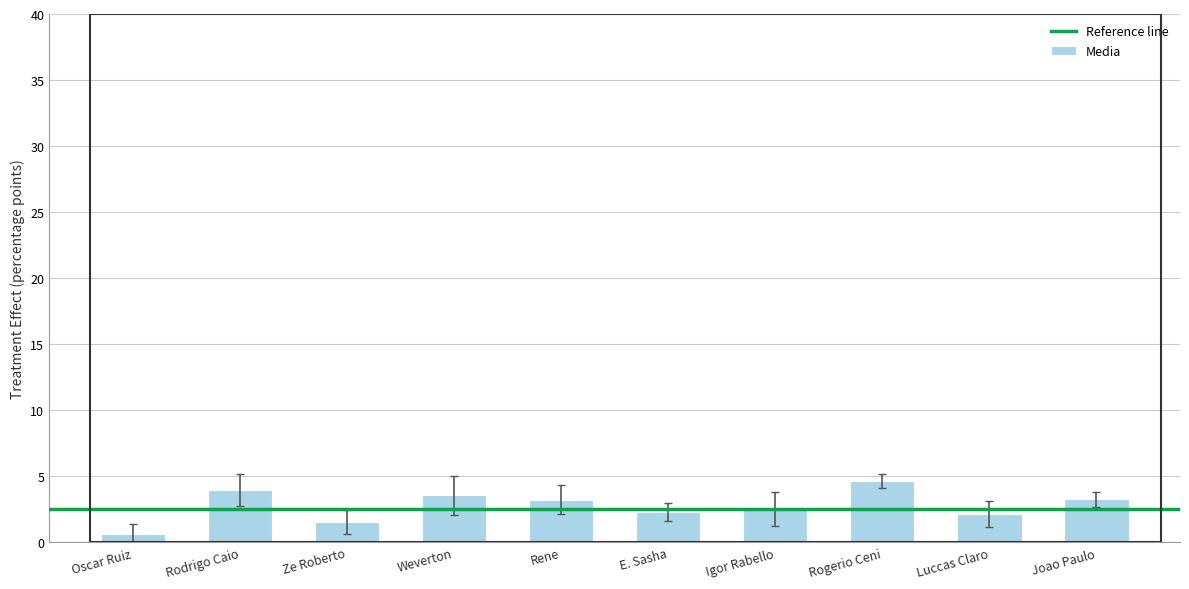

The value at Igor Rabello is 4.4. True or false?

False